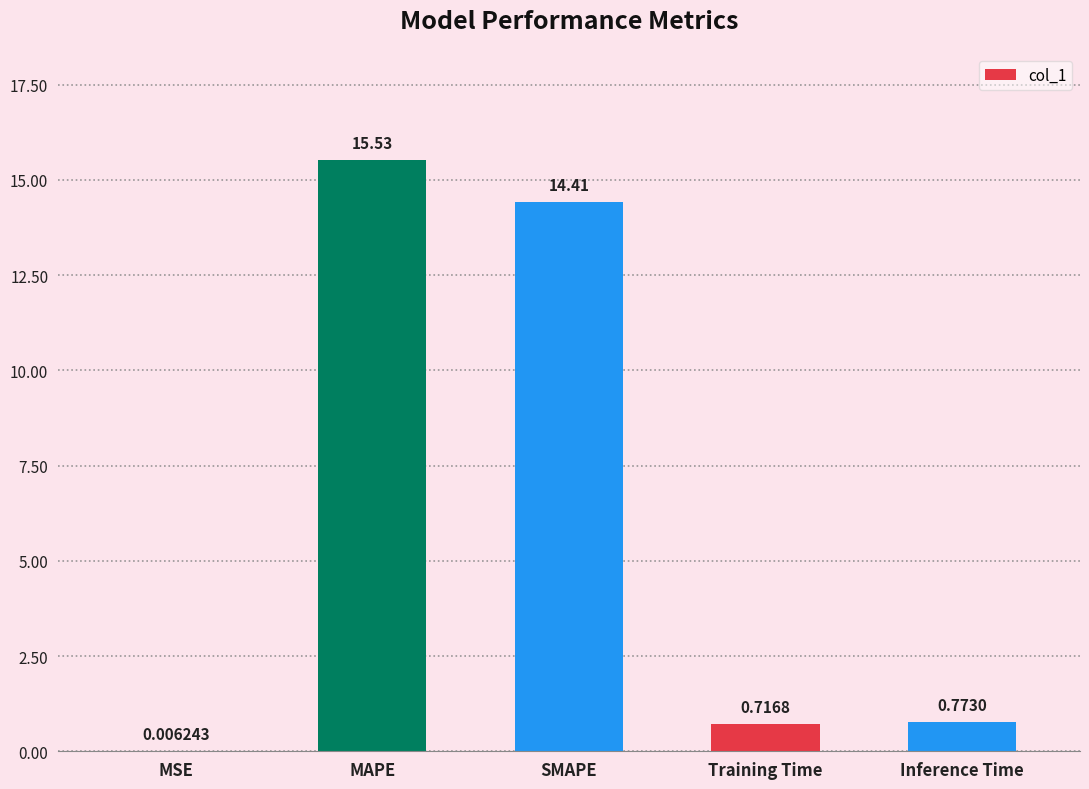

At which category does the chart reach its peak across all series?

MAPE